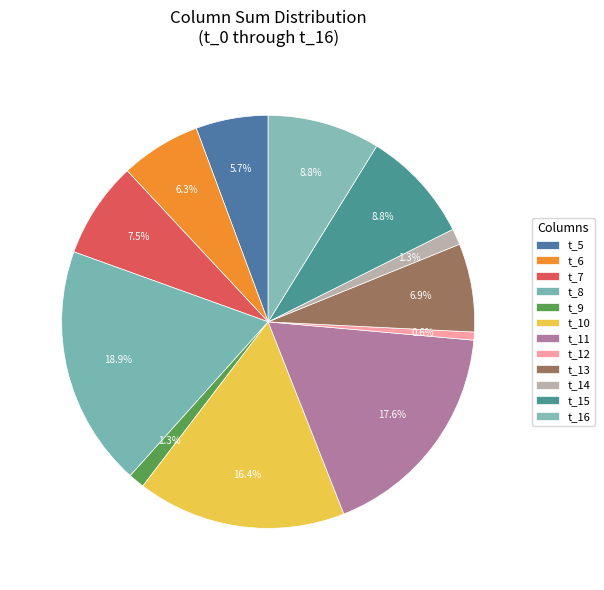

How many slices are in this pie chart?

12